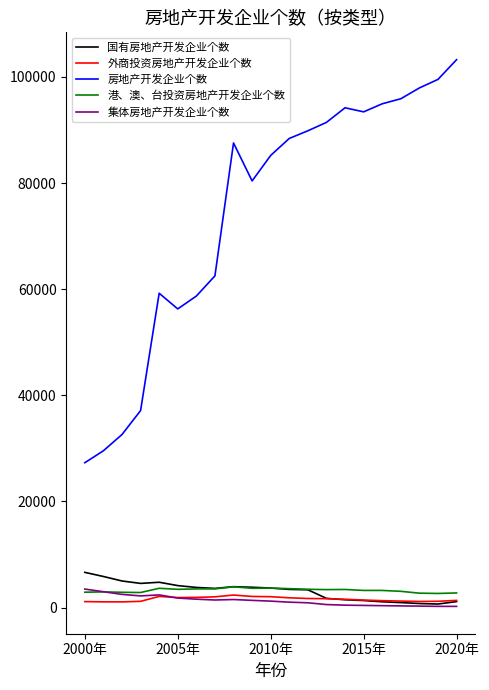

Which series has the largest total across all categories?

房地产开发企业个数